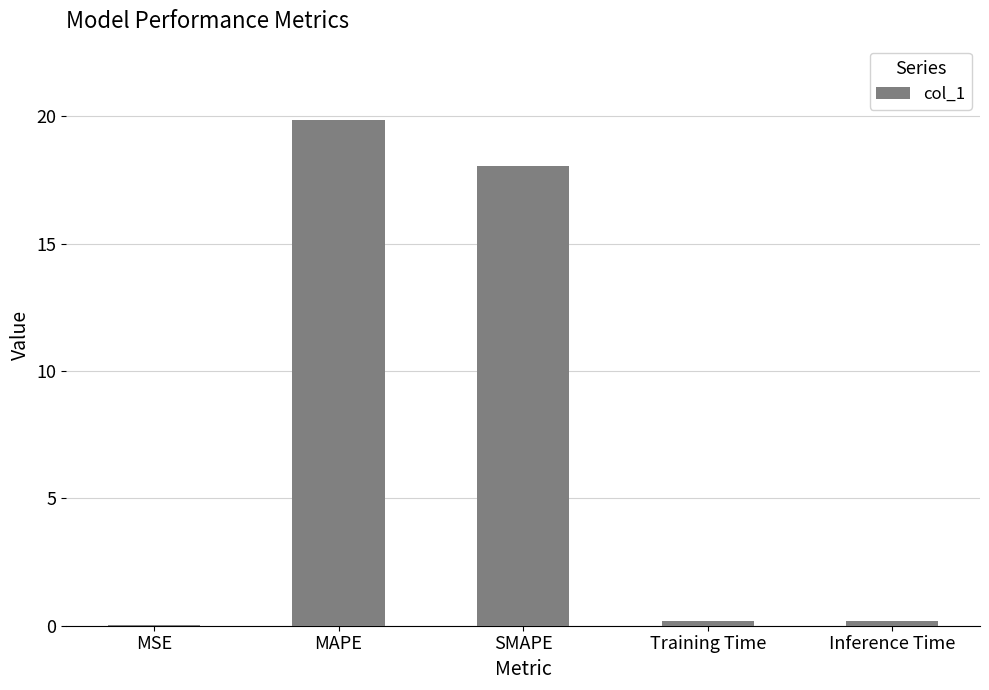

At which category does the chart reach its peak across all series?

MAPE